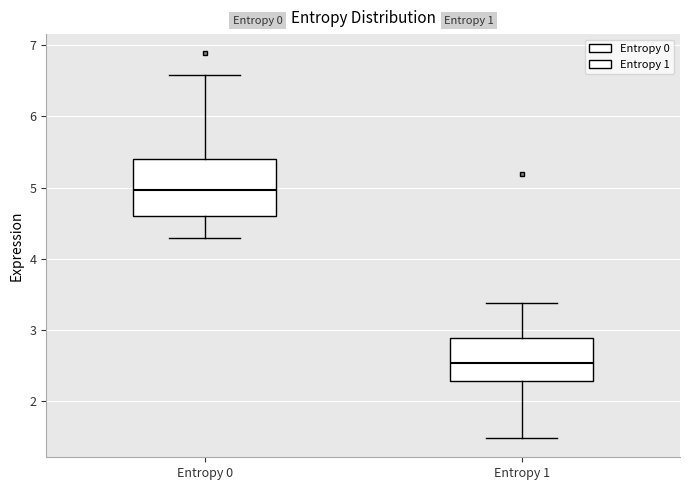

Which box is the tallest, from its lower edge to its upper edge?

Entropy 0